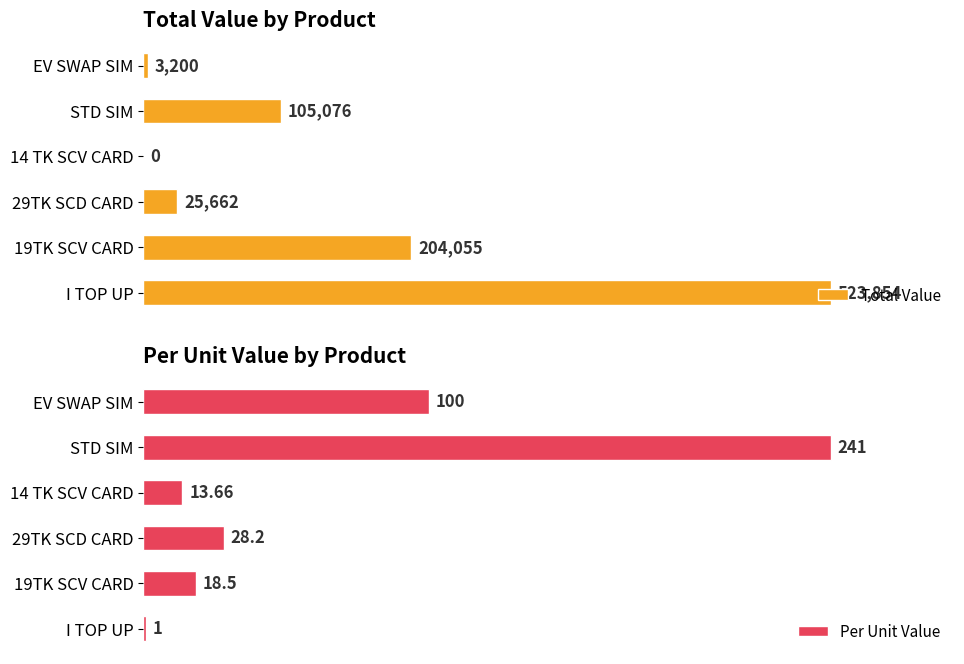

Which category has the highest value in the Total Value series?

I TOP UP